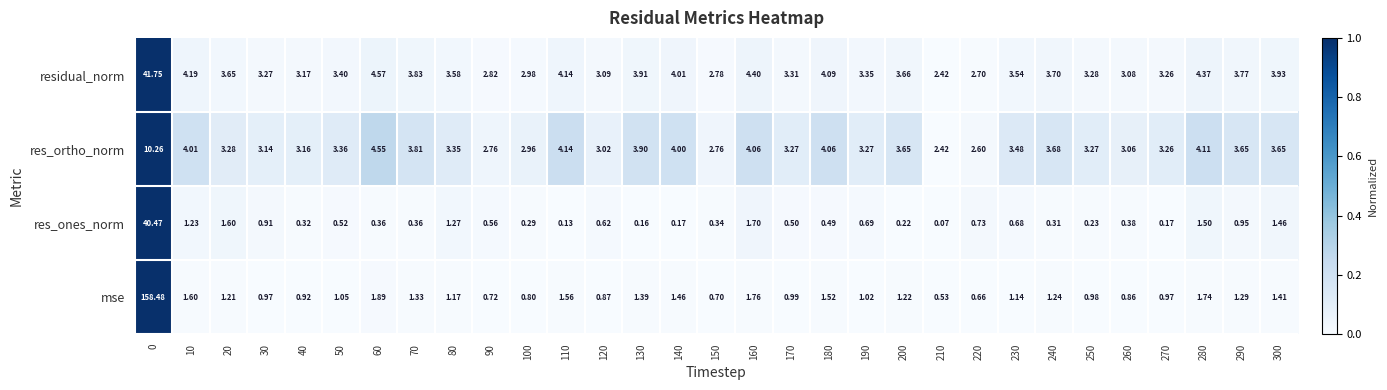

At 260, list the series in order from smallest to largest.

res_ones_norm, mse, res_ortho_norm, residual_norm